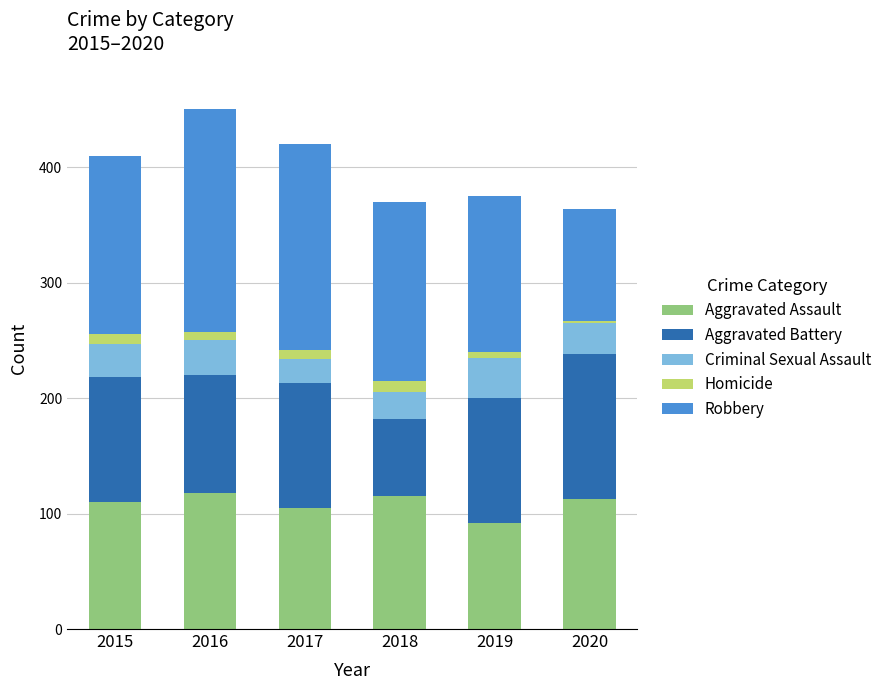

Is it true that Aggravated Assault equals 115 at 2018?

True